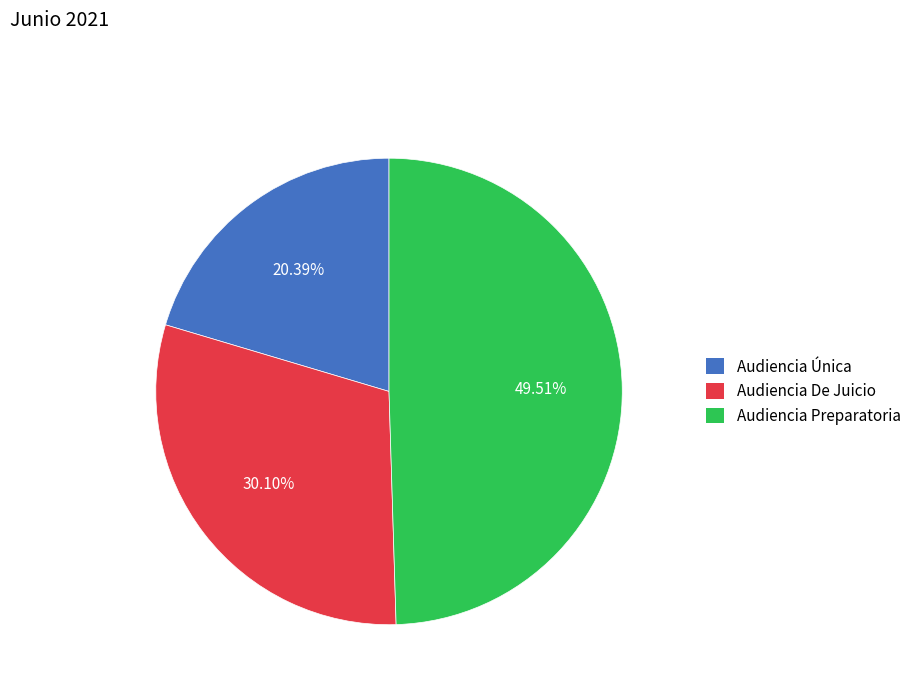

To the nearest percent, what is the difference between the Audiencia Preparatoria and Audiencia De Juicio slice percentages?

19%